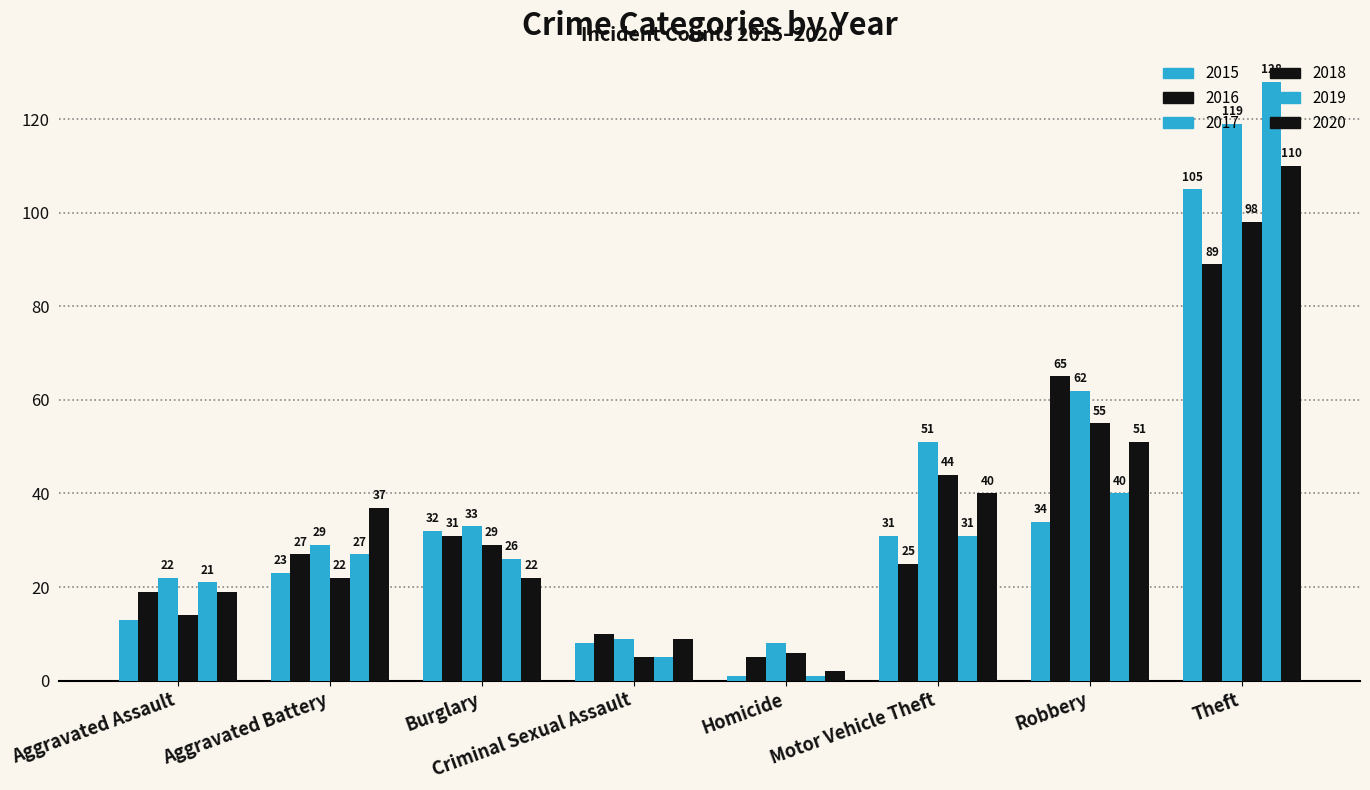

Is it true that 2017 equals 51 at Burglary?

False